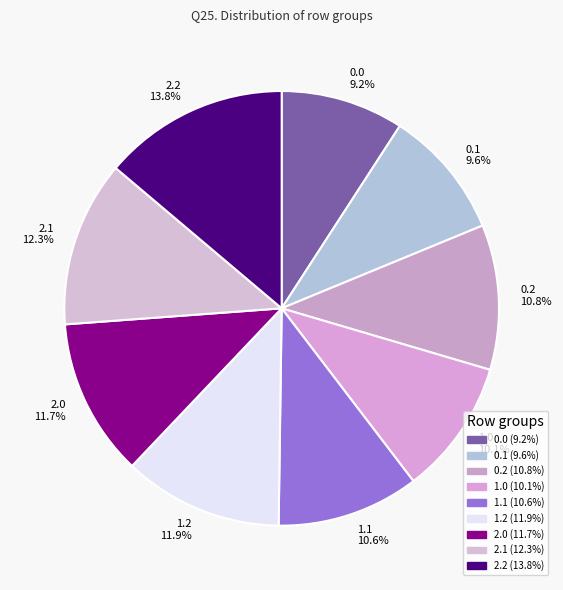

Which slice is the largest?

2.2